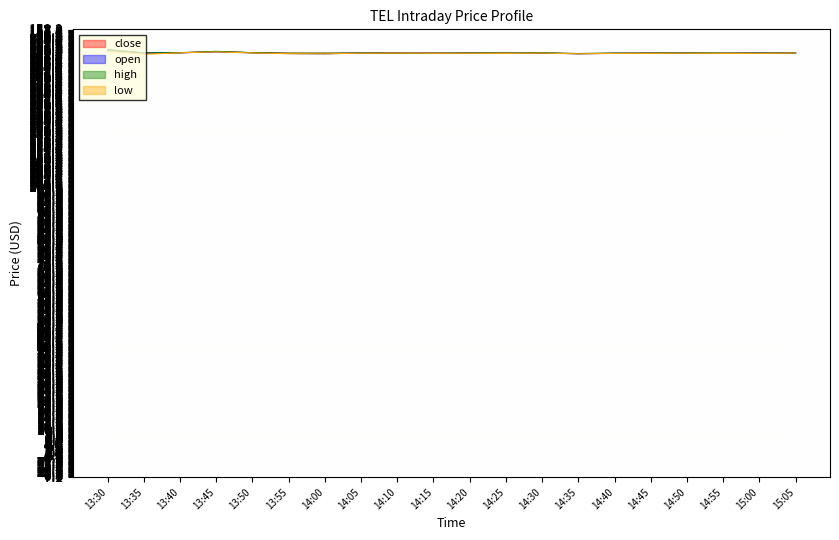

True or false: close and low cross at least once.

True